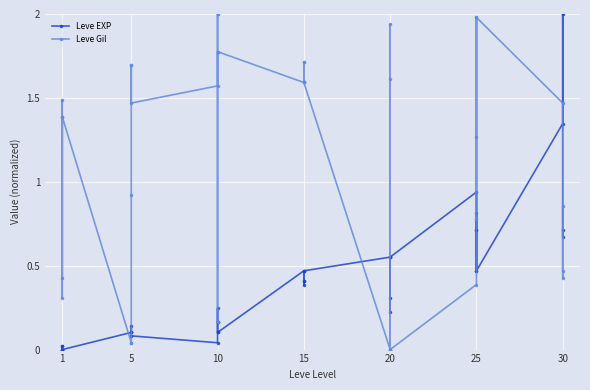

How many values in the Leve Gil series are below 1?

16